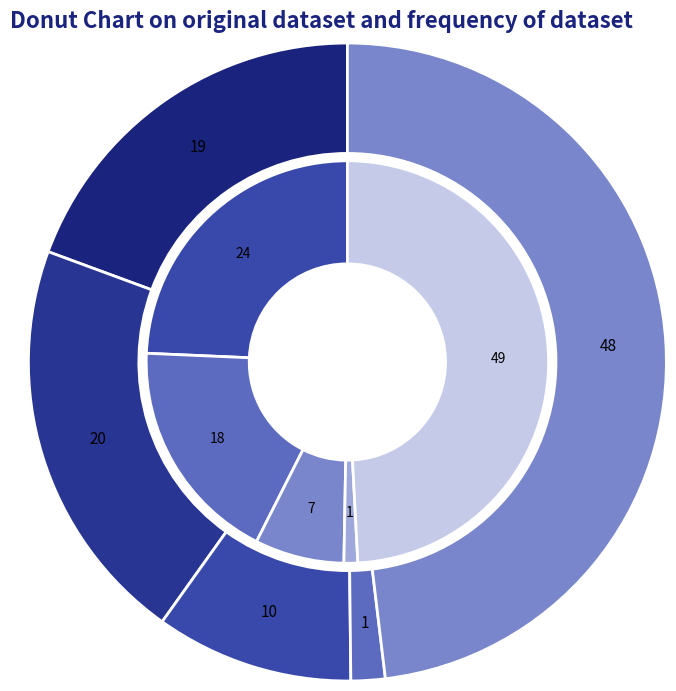

Is the sum of Aggravated Battery and Homicide greater than half?

No